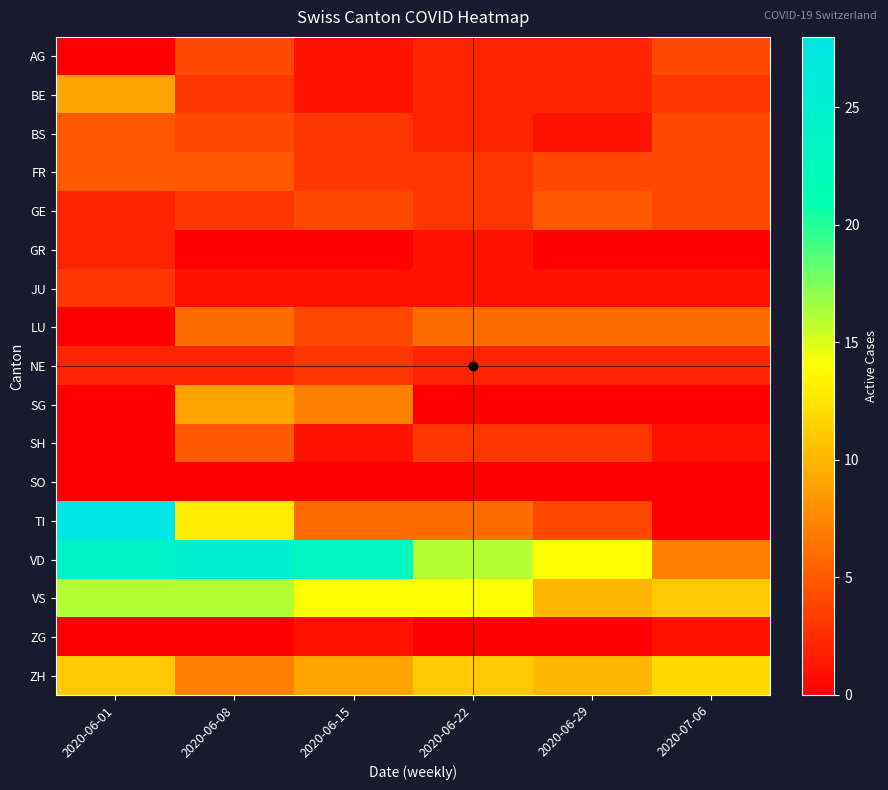

Which series changed the most between 2020-06-15 and 2020-06-29?

VD